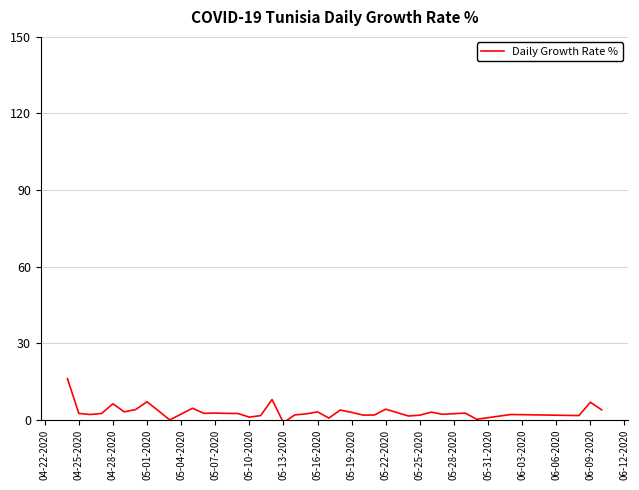

What is the maximum value shown in the chart?

16.1